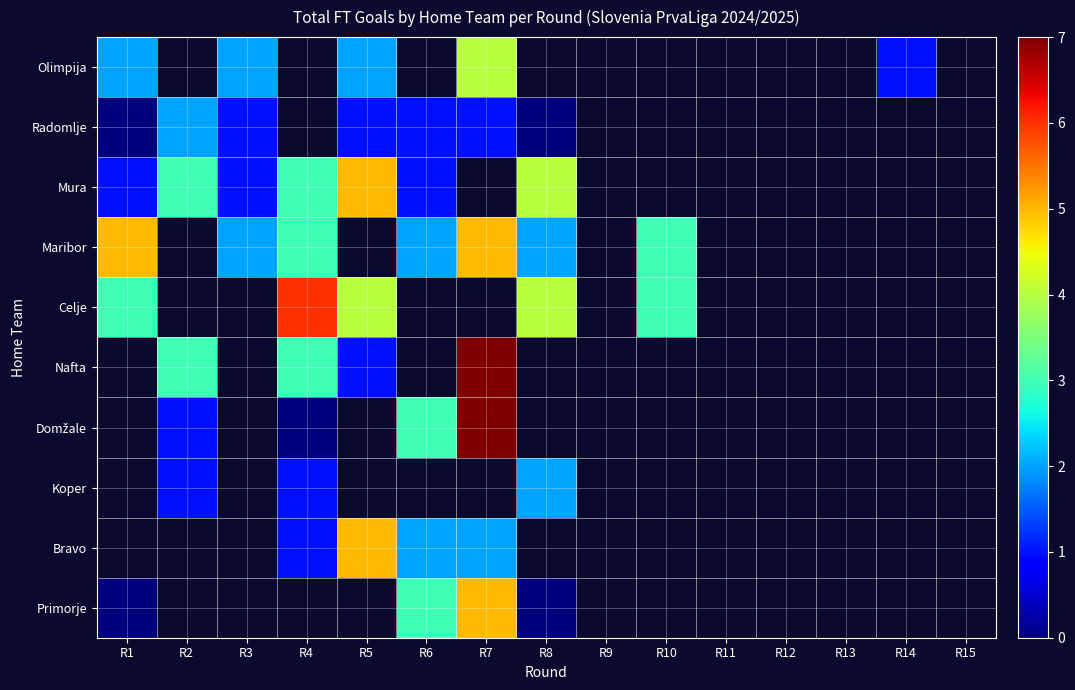

How many data points does each series have?

15